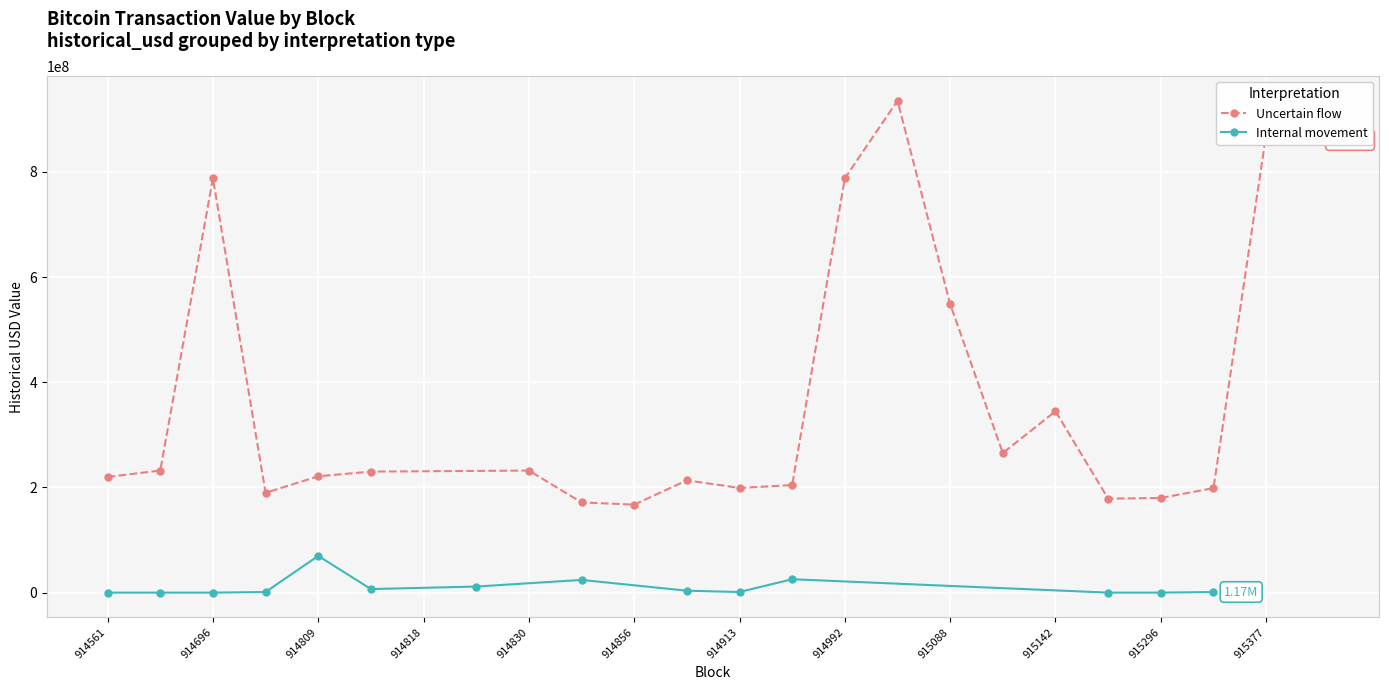

At which category does Uncertain flow reach its first local peak?

914696